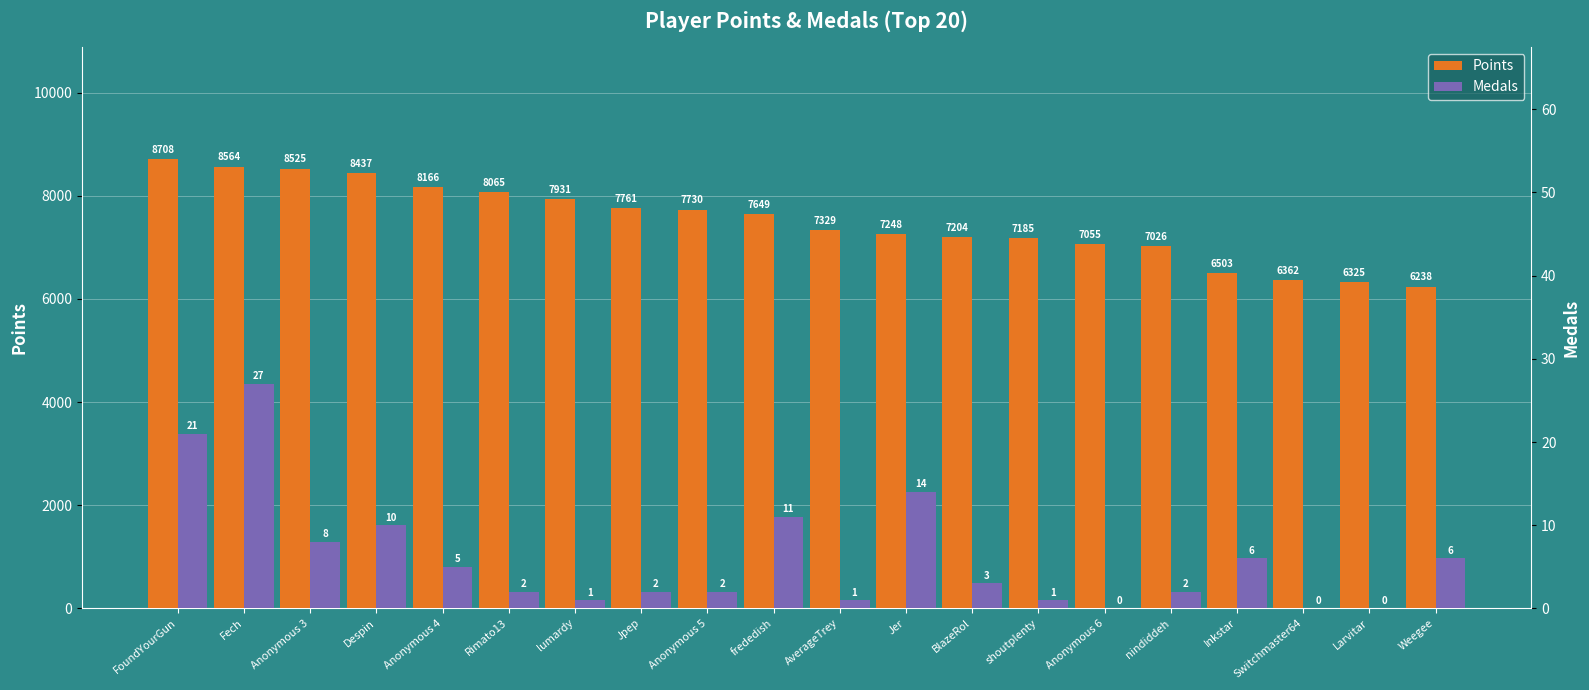

Rank the series at Jpep from lowest to highest value.

Medals, Points